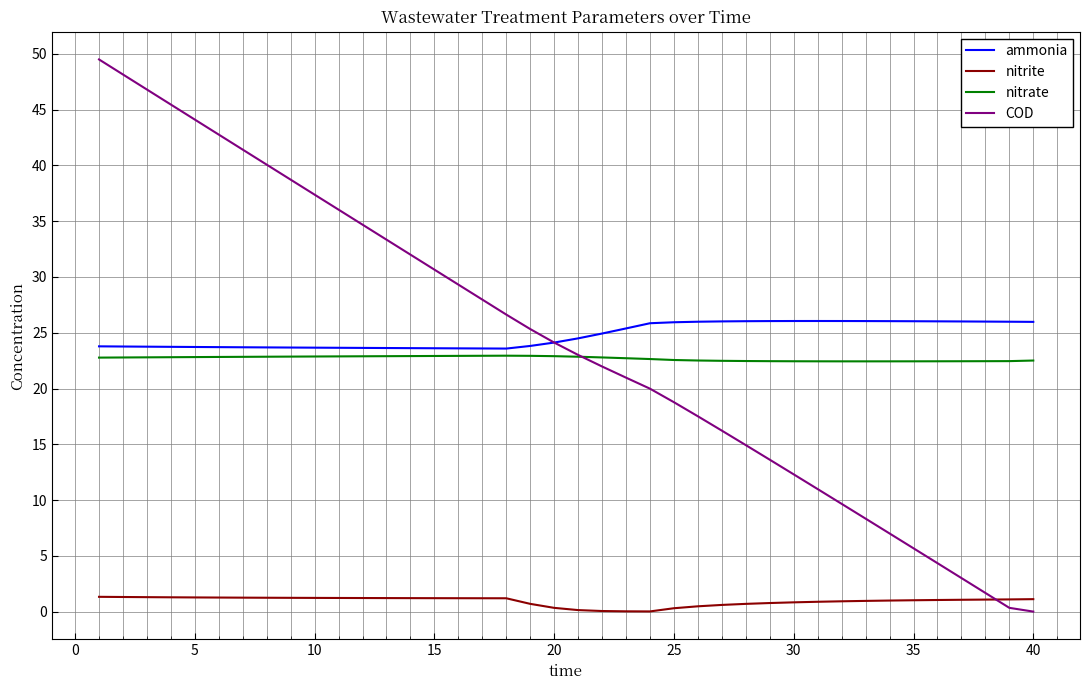

Which series has the largest range (max minus min)?

COD